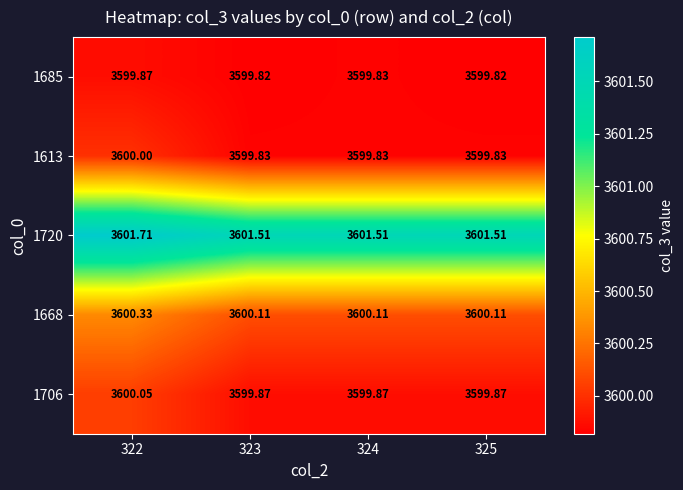

How many series are shown in this chart?

5